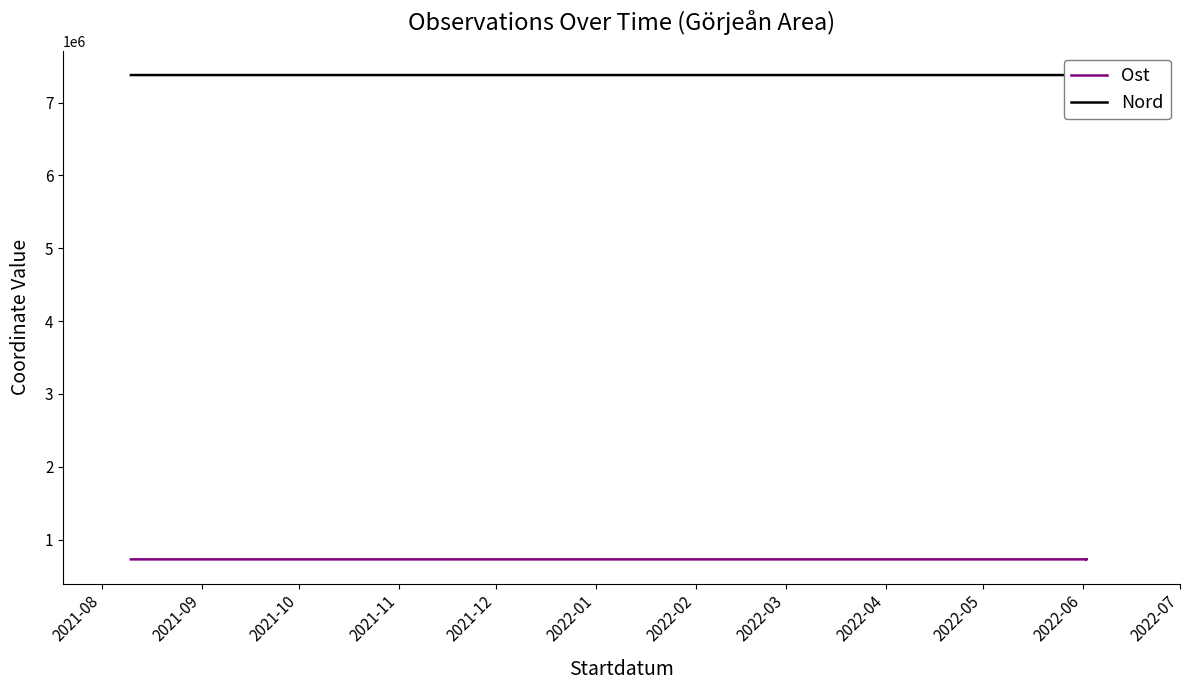

The value of Ost at 2021-12 is 730692.1. True or false?

True